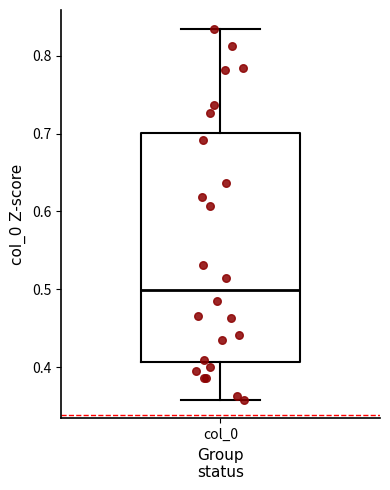

Transcribe this box plot: give where the median line is, the range the box spans, and where the two whiskers end, as read against the y-axis. The values are not printed on the chart, so give them approximately, as read against the axis.

median 0.50, box 0.41 to 0.70, whiskers 0.36 to 0.83